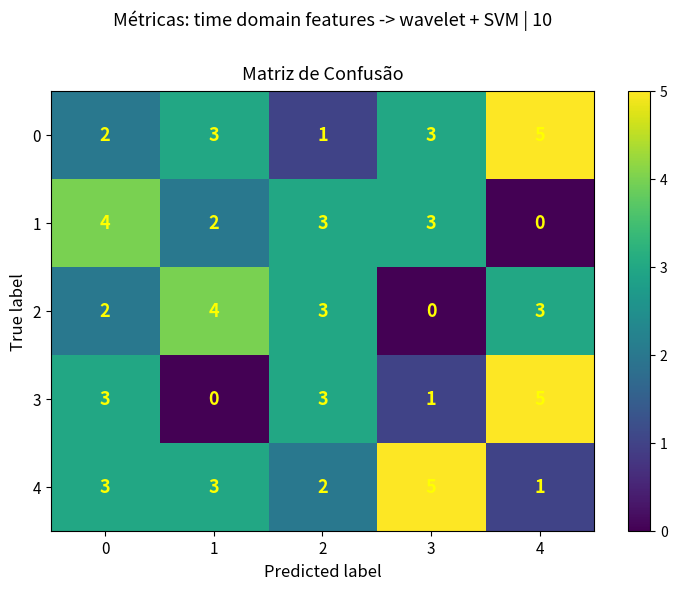

Read the 0 value at 4.

5